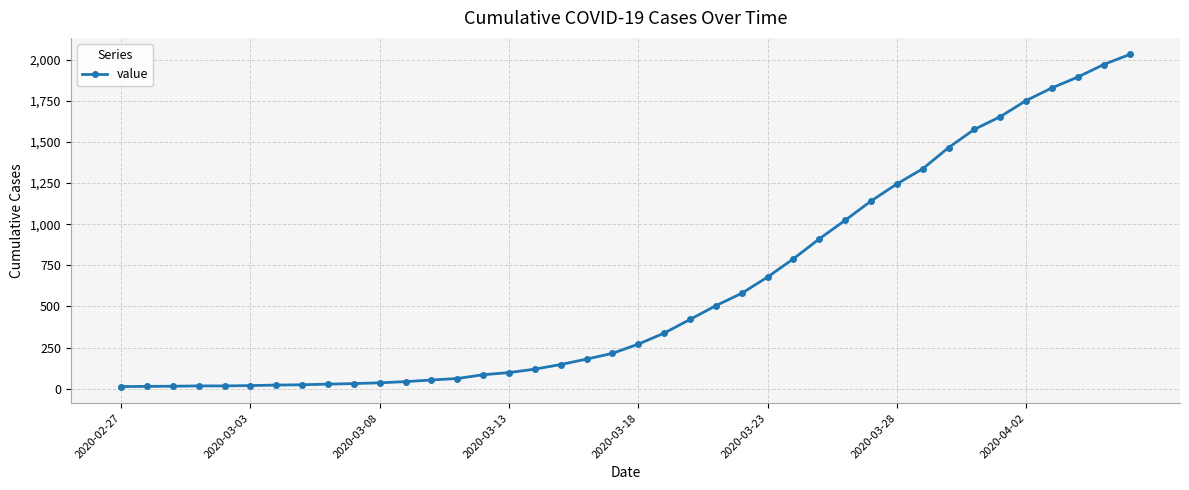

Count the number of categories in the chart.

40